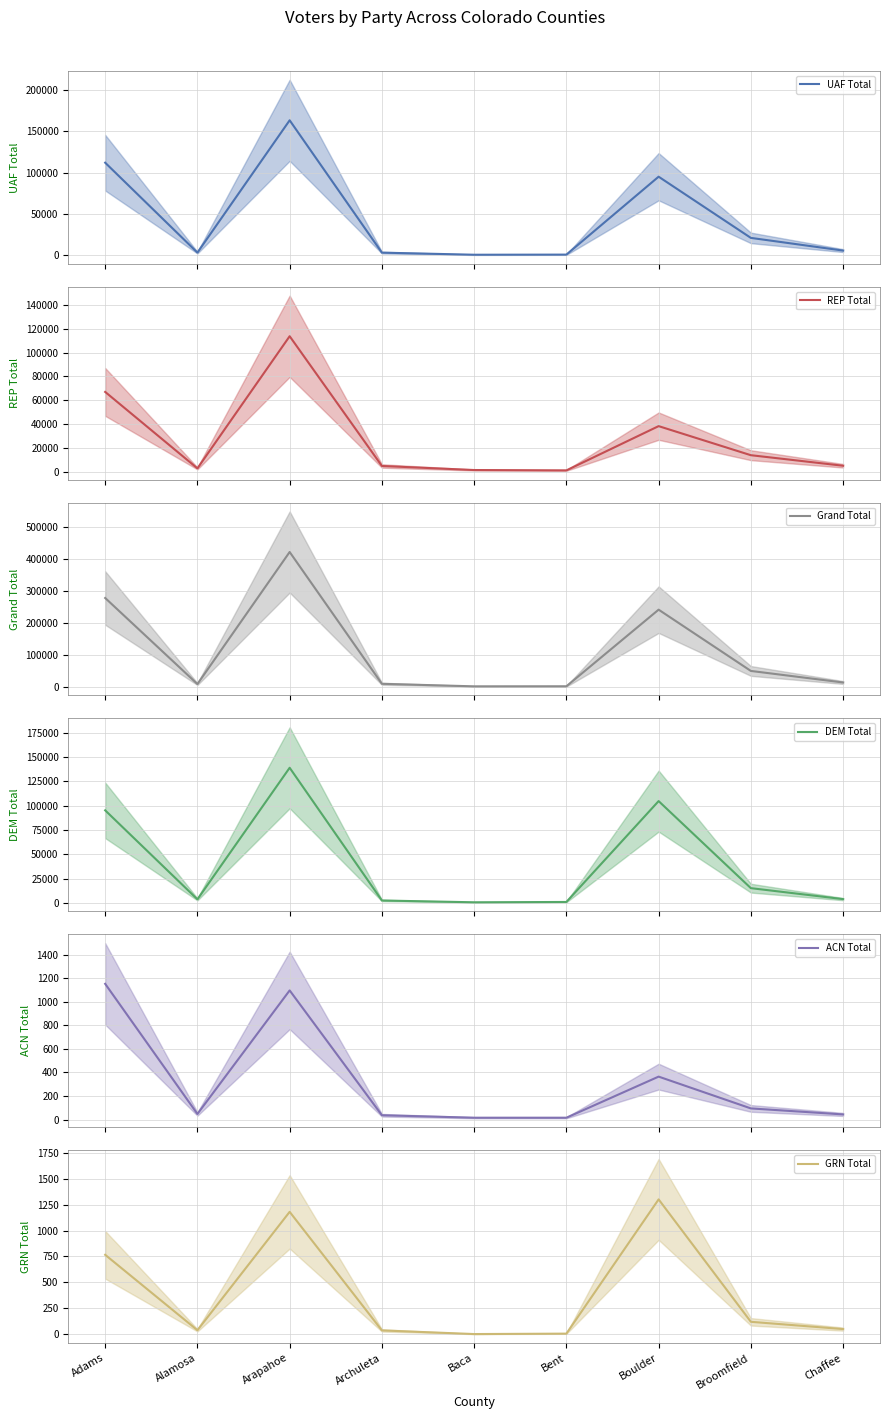

At which category does GRN Total reach its first local peak?

Arapahoe